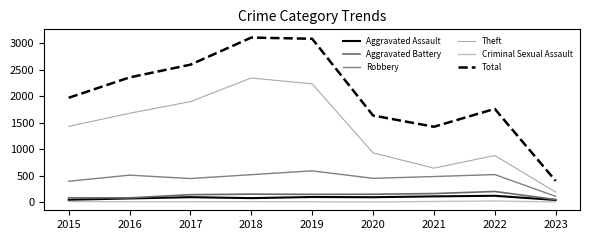

True or false: Robbery and Criminal Sexual Assault cross at least once.

False